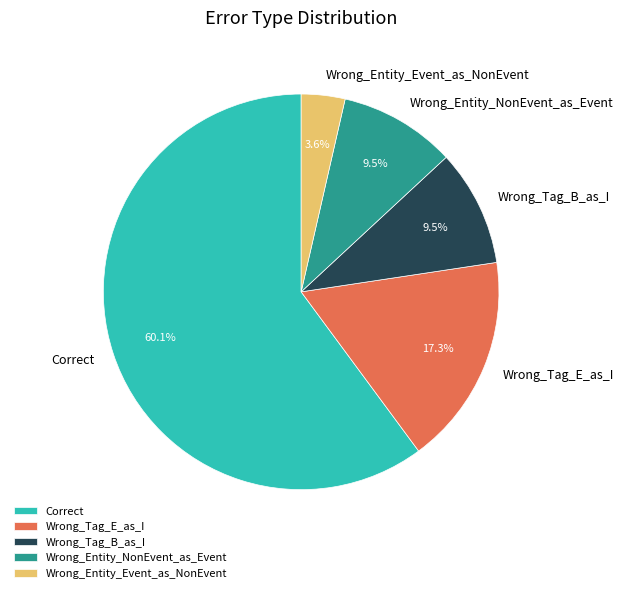

To the nearest percent, what is the difference between the Wrong_Entity_NonEvent_as_Event and Wrong_Entity_Event_as_NonEvent slice percentages?

6%